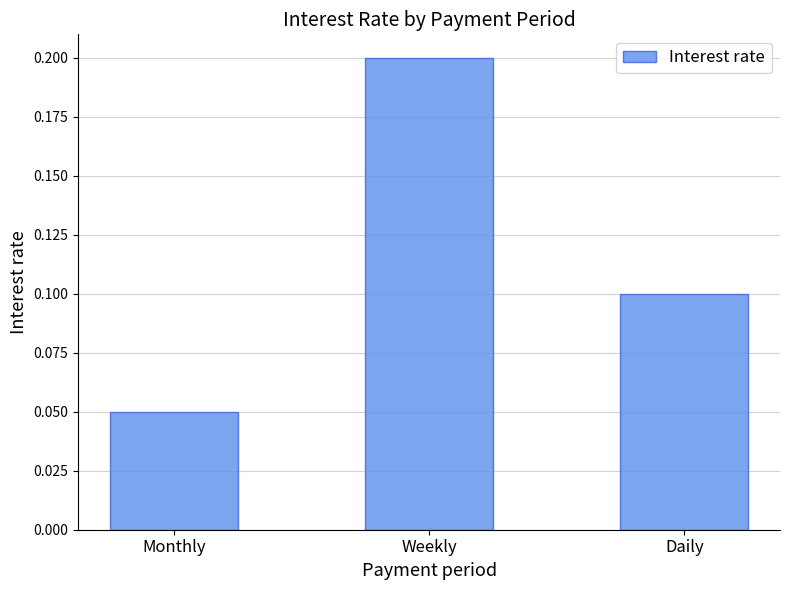

The value at Daily is 0.1. True or false?

True